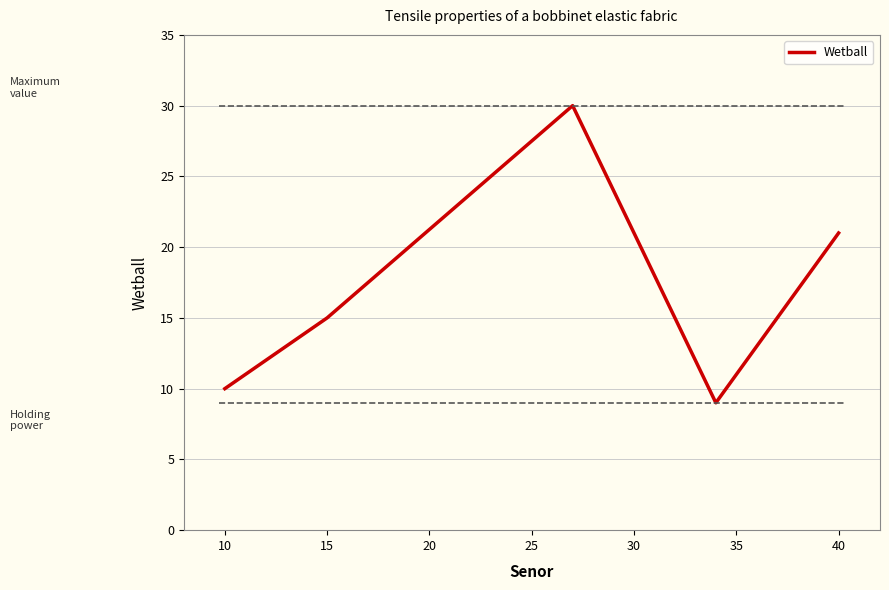

What is the greatest value displayed?

30